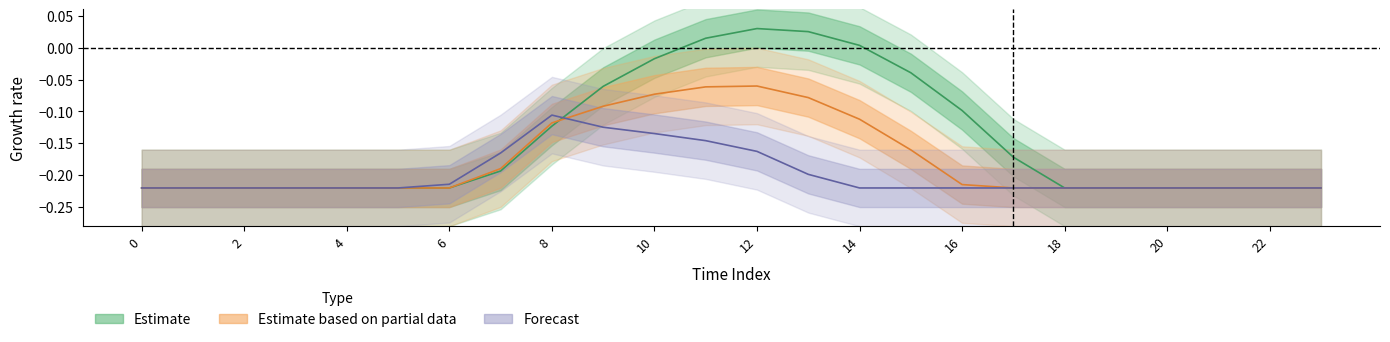

At which label does row_0_0 first exceed 0?

11